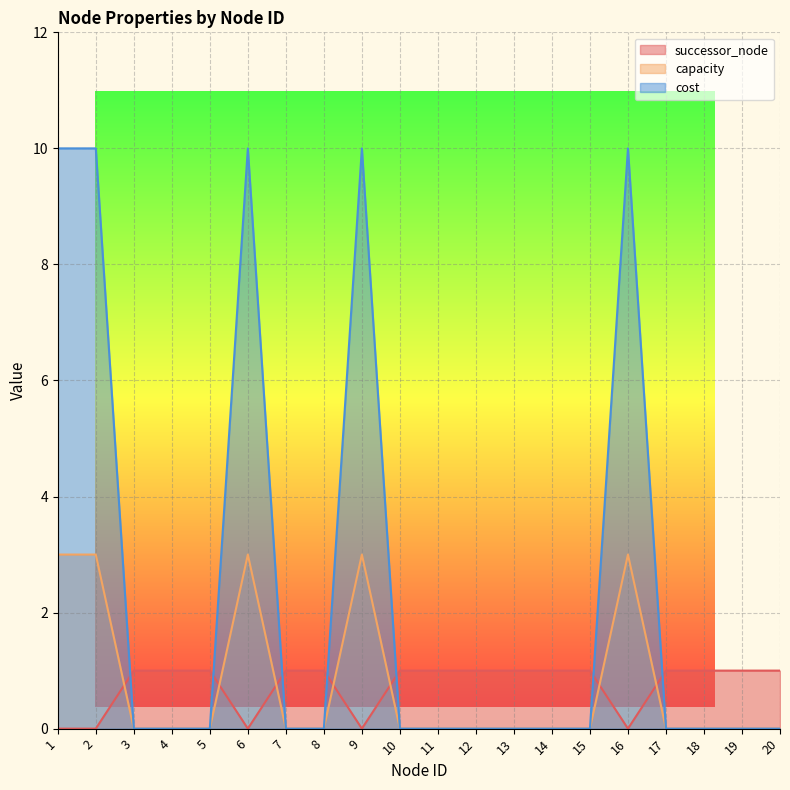

The successor_node series shows 0 at 1. True or false?

True